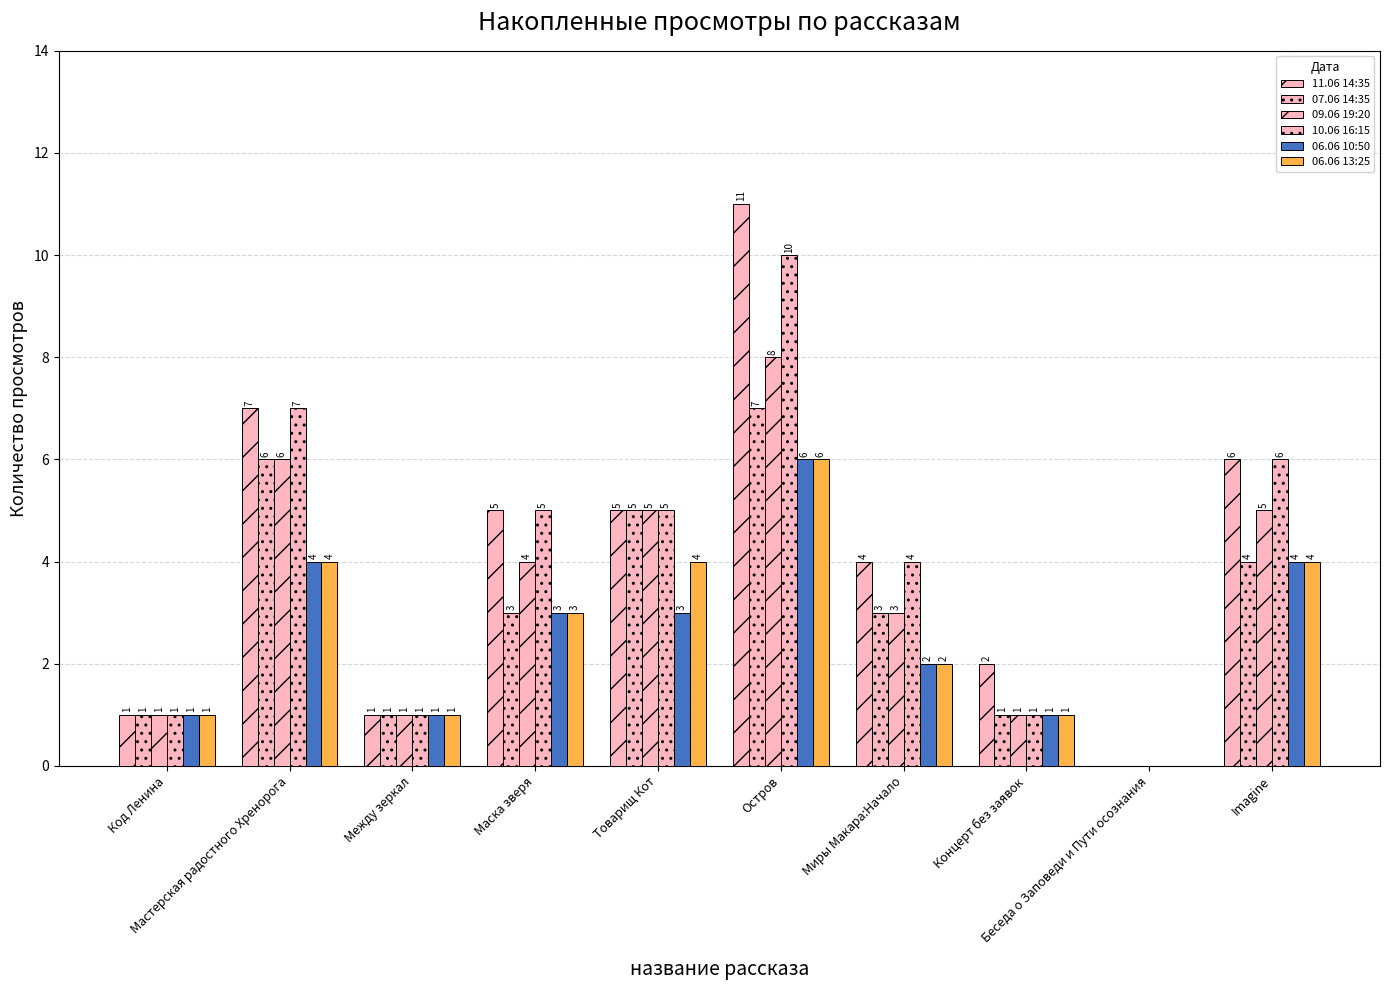

Rank the series at Код Ленина from lowest to highest value.

11.06 14:35, 07.06 14:35, 09.06 19:20, 10.06 16:15, 06.06 10:50, 06.06 13:25